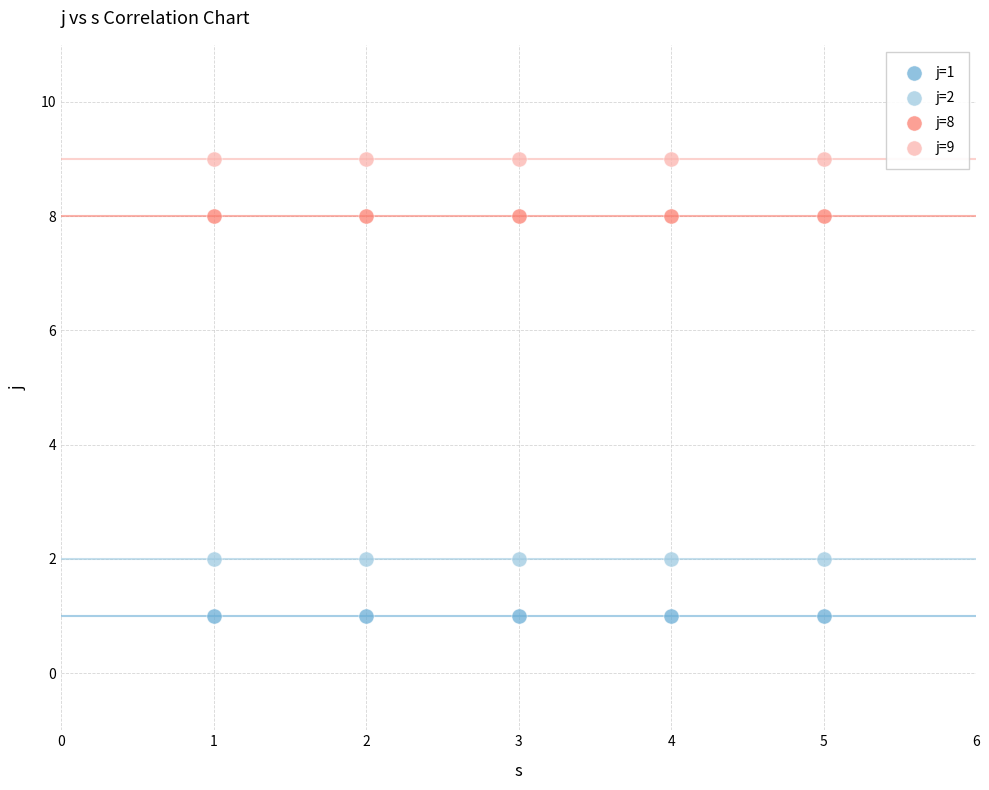

Which series reaches the minimum Y coordinate?

j=1